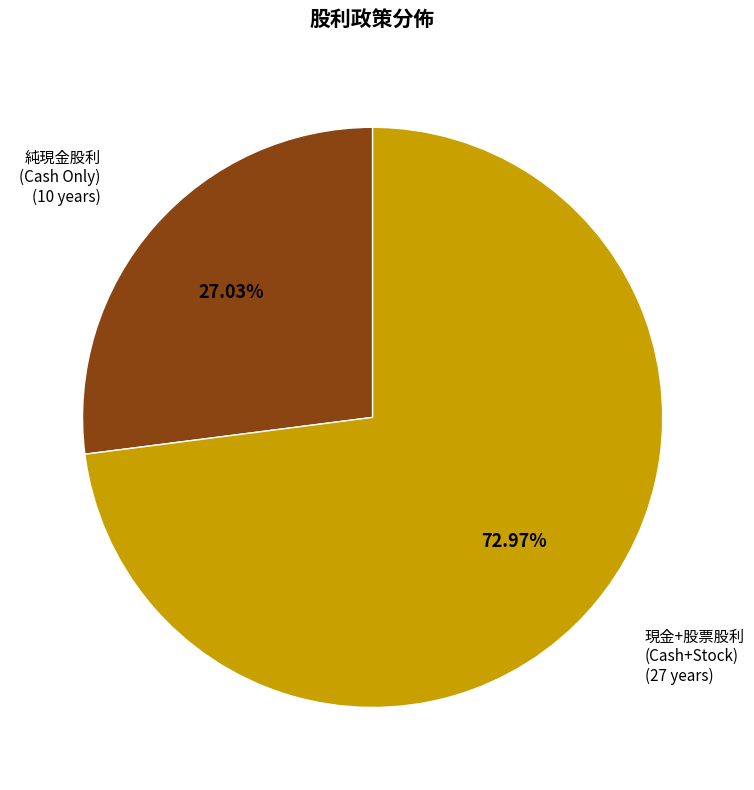

Does any single category account for the majority?

Yes